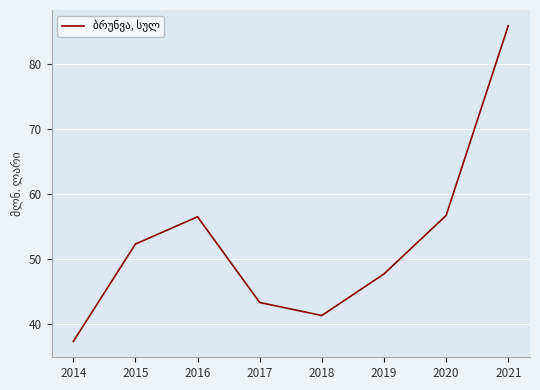

What is the average value?

52.6